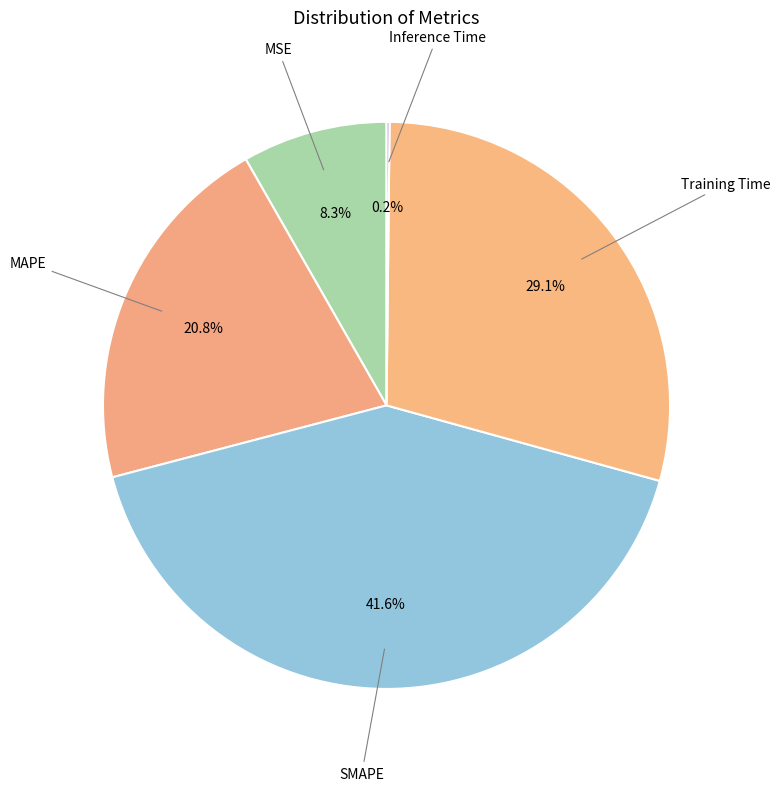

Combined, do SMAPE and Training Time account for over 50%?

Yes